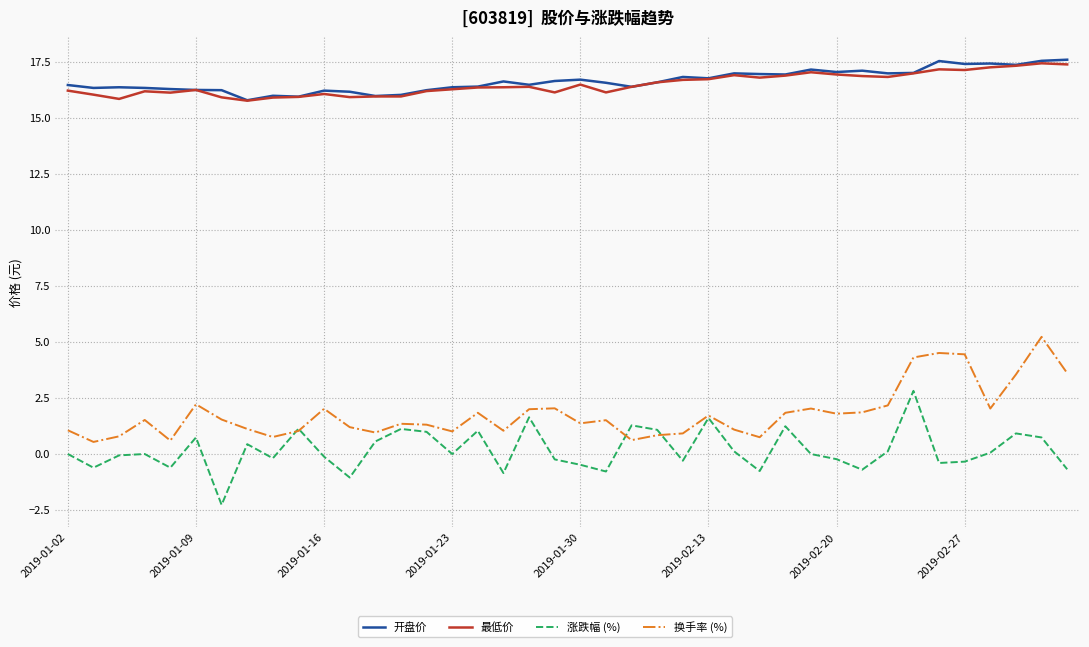

True or false: 开盘价 and 涨跌幅 (%) cross at least once.

False